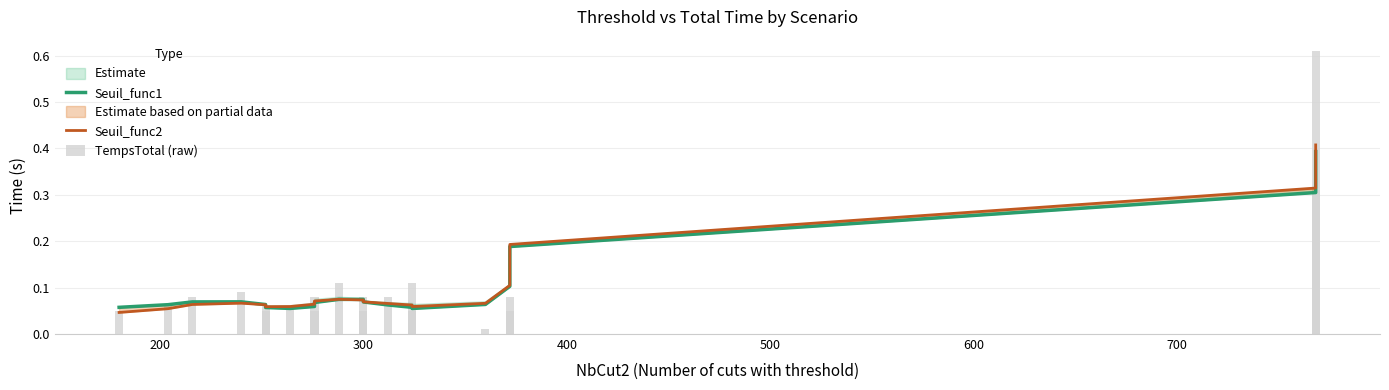

What is the value of the Seuil_func2 bar at the 18th from the left?

0.2